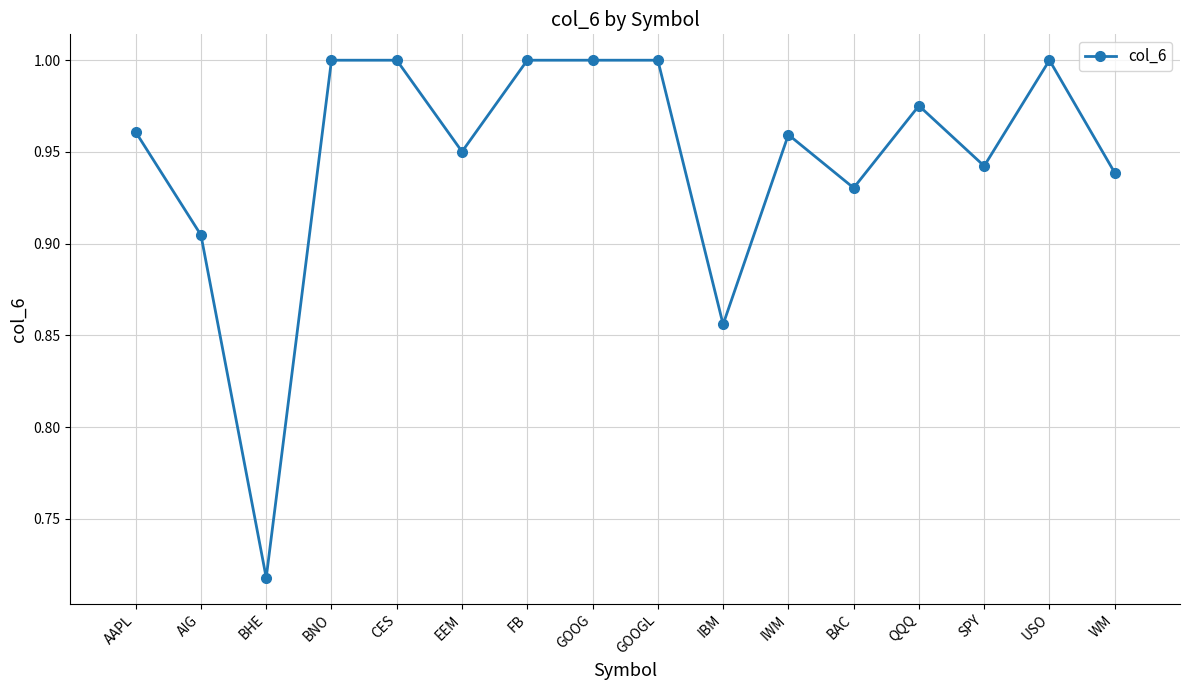

What is the label of the 2nd point from the right?

USO